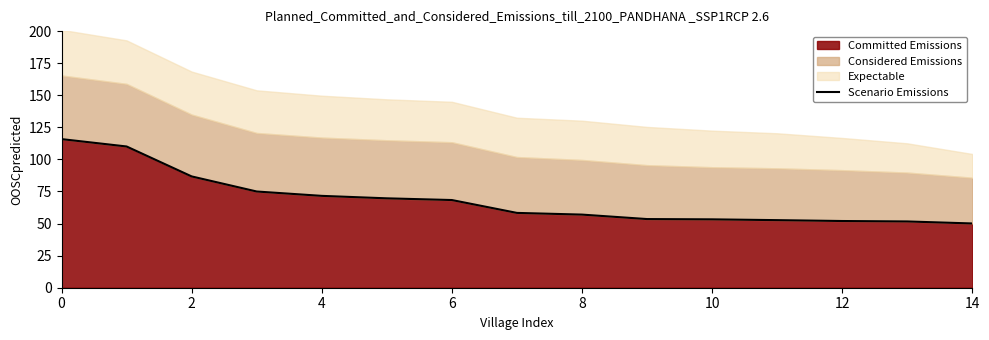

The value of Committed Emissions at 14 is 50.1. True or false?

True